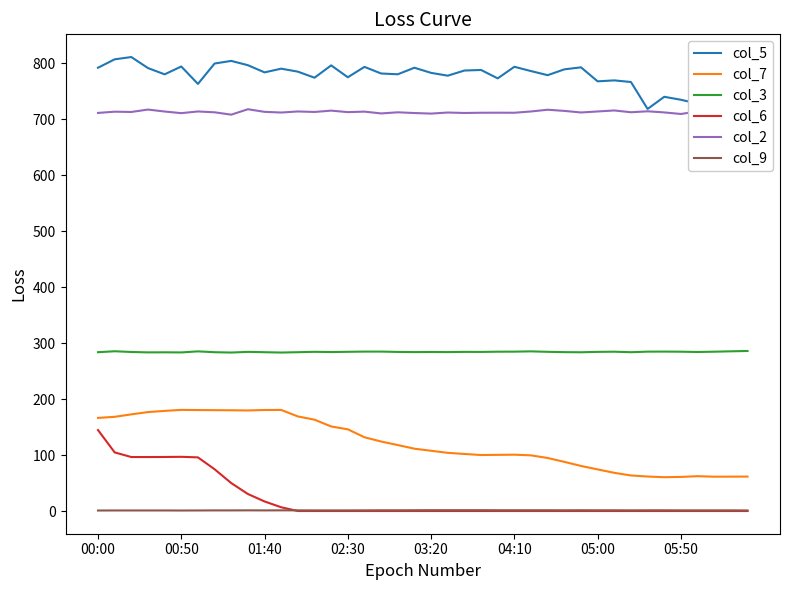

How many col_9 values are between 1 and 2?

38